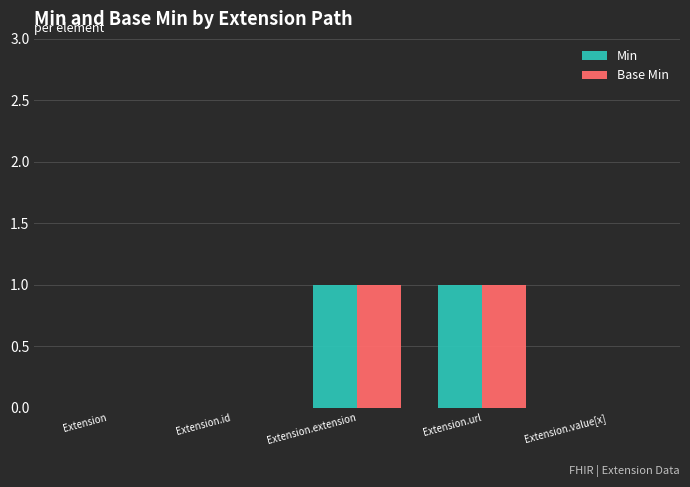

The Min series shows -1 at Extension.value[x]. True or false?

False